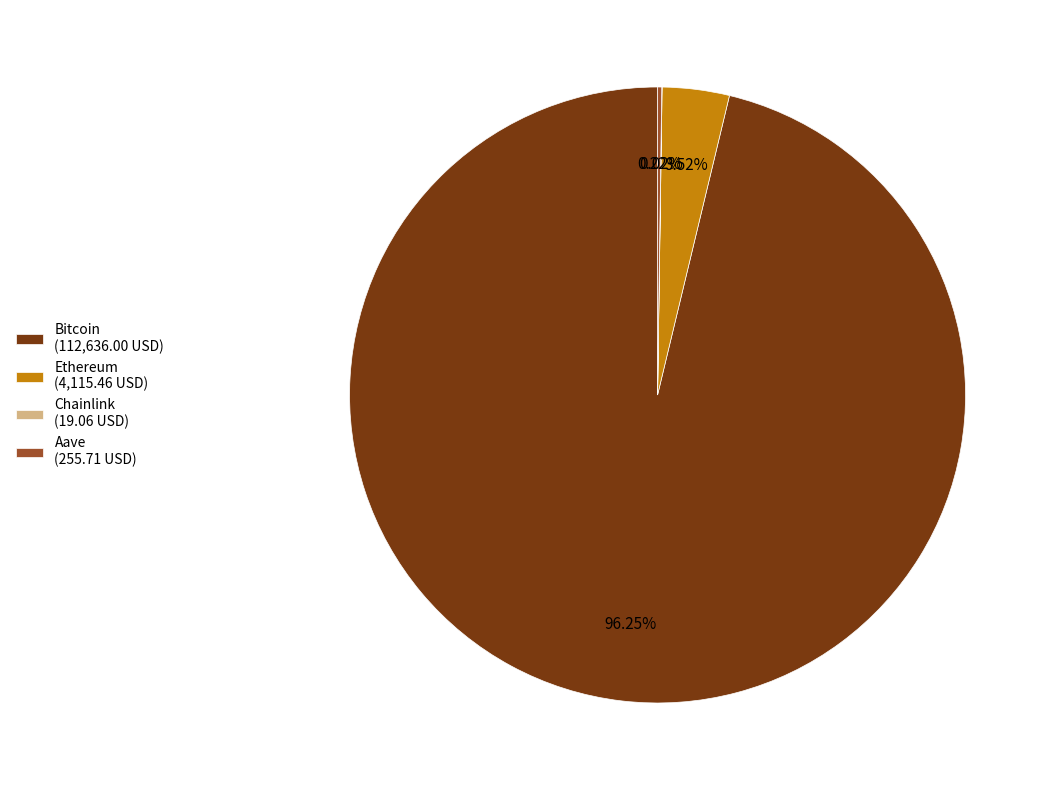

Which slice is the largest?

Bitcoin